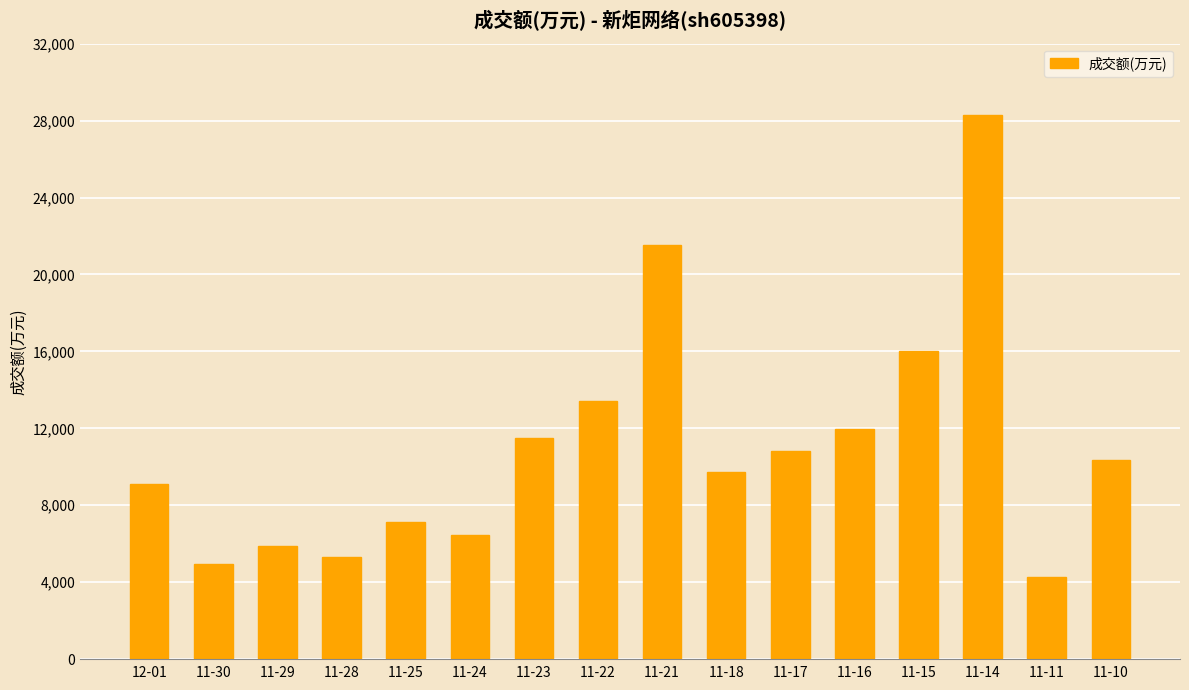

What is the difference between the values at 11-14 and 11-23?

16789